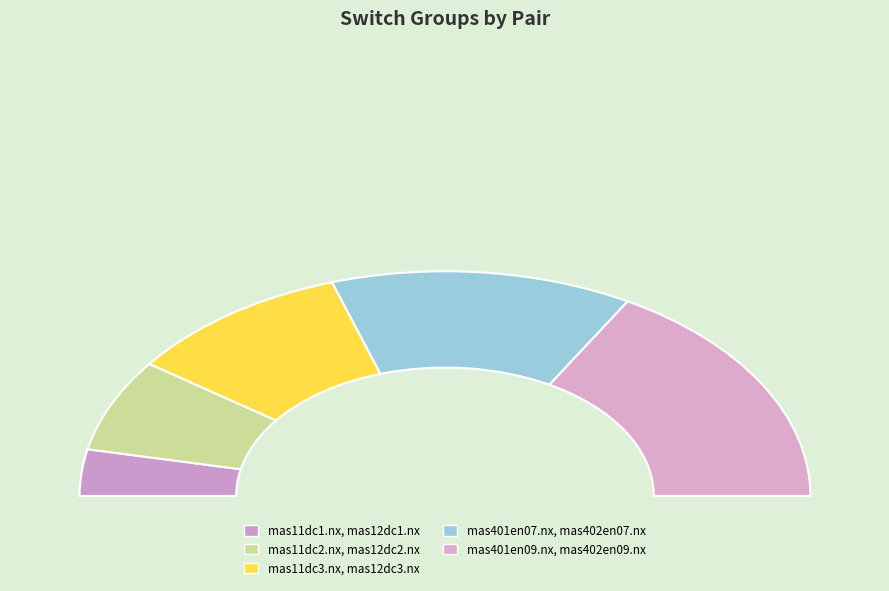

True or false: mas401en09.nx, mas402en09.nx accounts for 21% of the total.

False